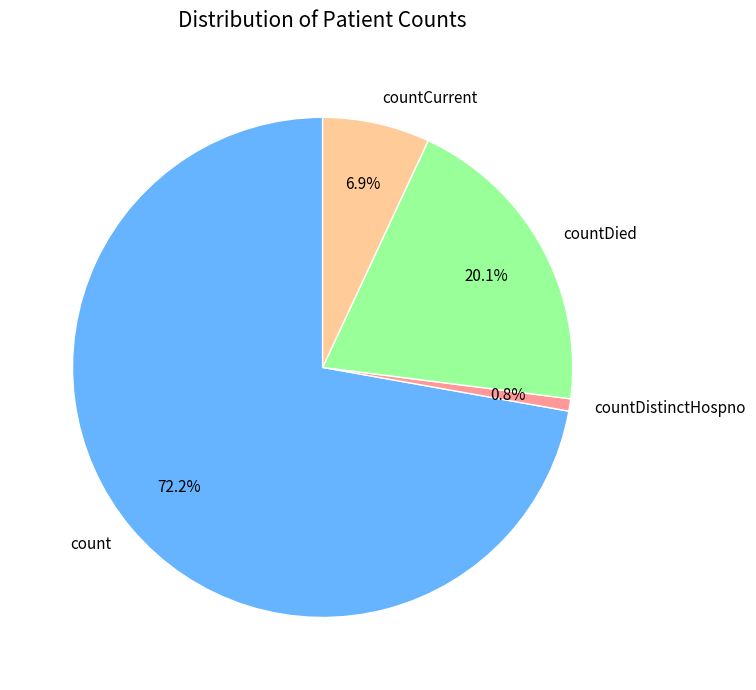

Does count represent more than half of the total?

Yes